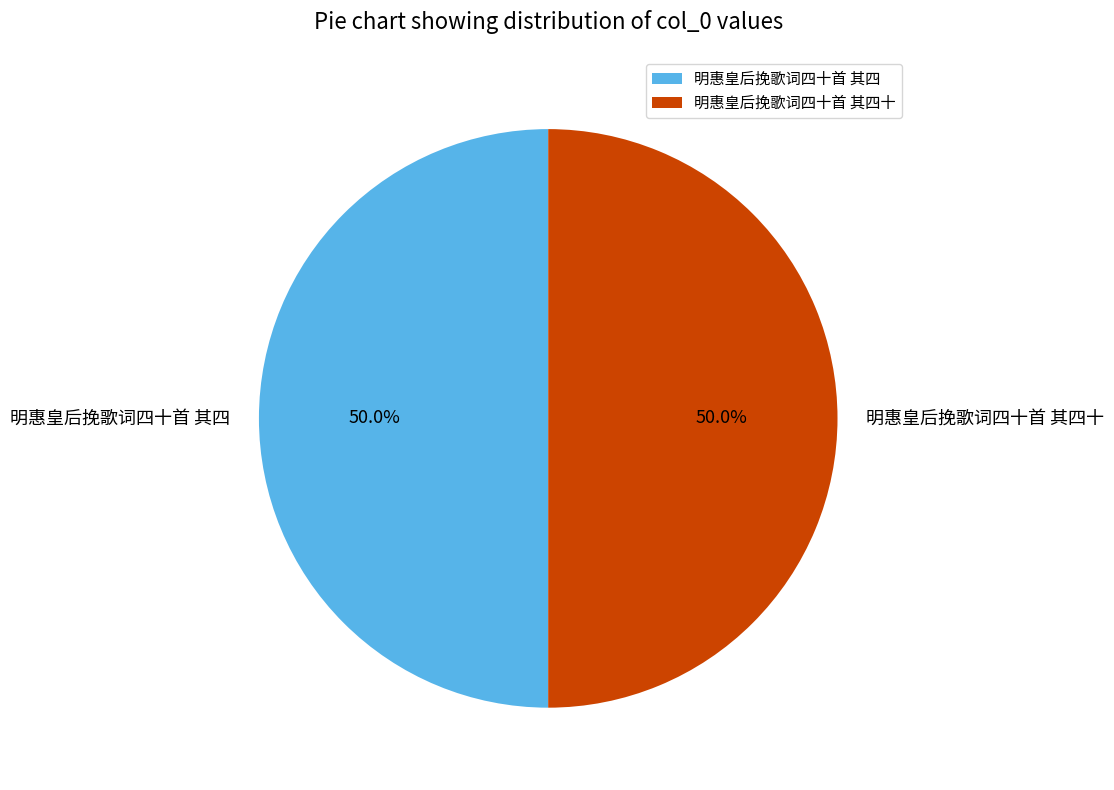

To the nearest percent, what is the combined percentage of 明惠皇后挽歌词四十首 其四 and 明惠皇后挽歌词四十首 其四十?

100%